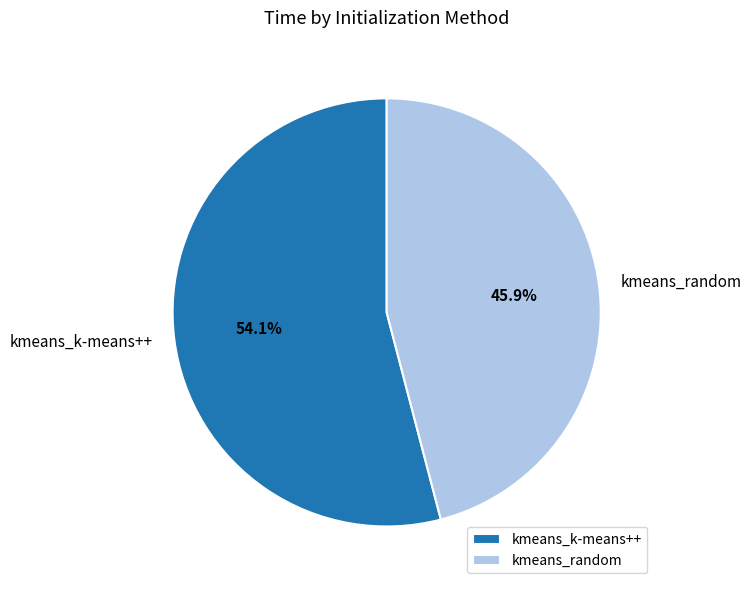

Rank the categories by value from lowest to highest.

kmeans_random, kmeans_k-means++